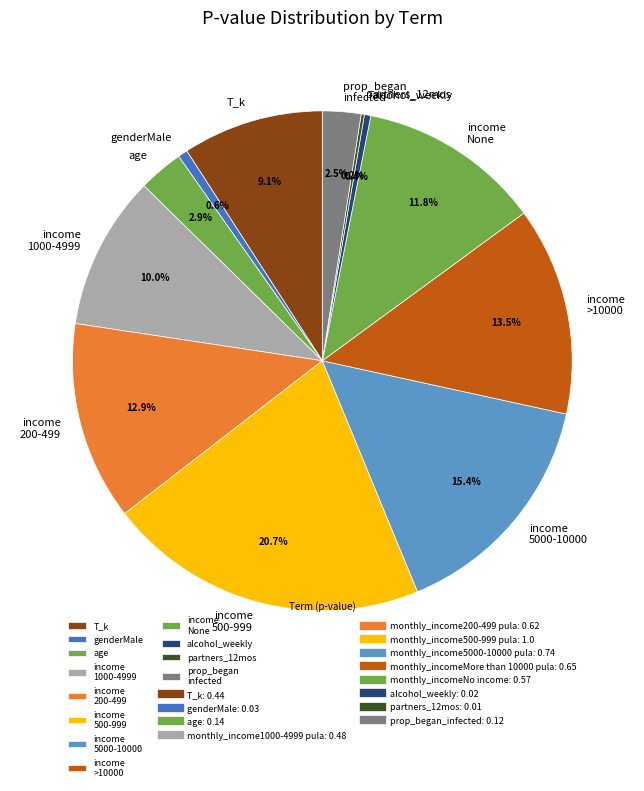

Is there any slice that represents more than half of the pie?

No